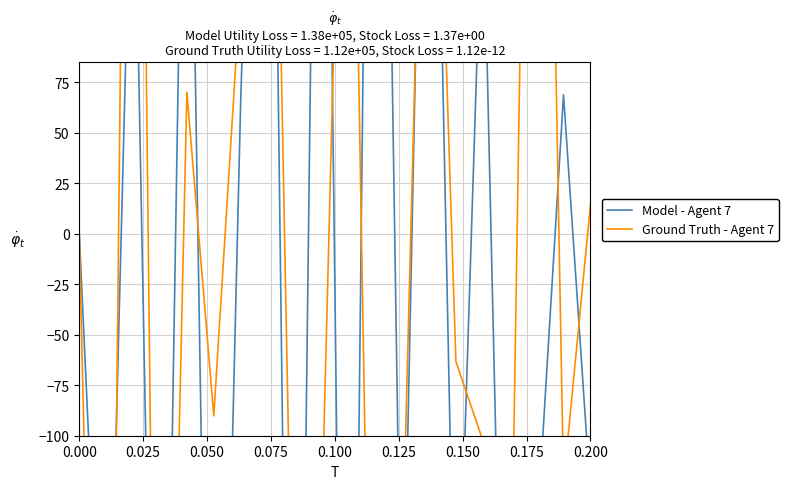

Which has a higher value, 0.025 or 0.175?

0.175